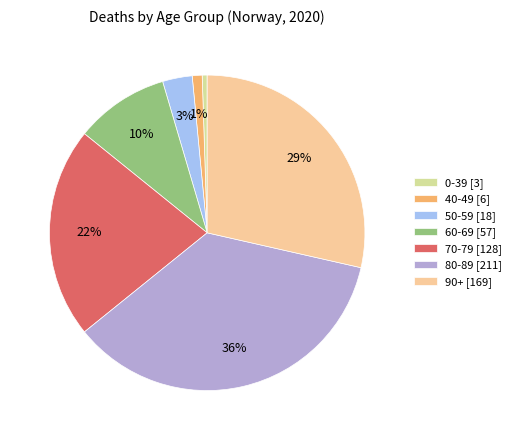

Is it true that 70-79 is 8% of the pie?

False